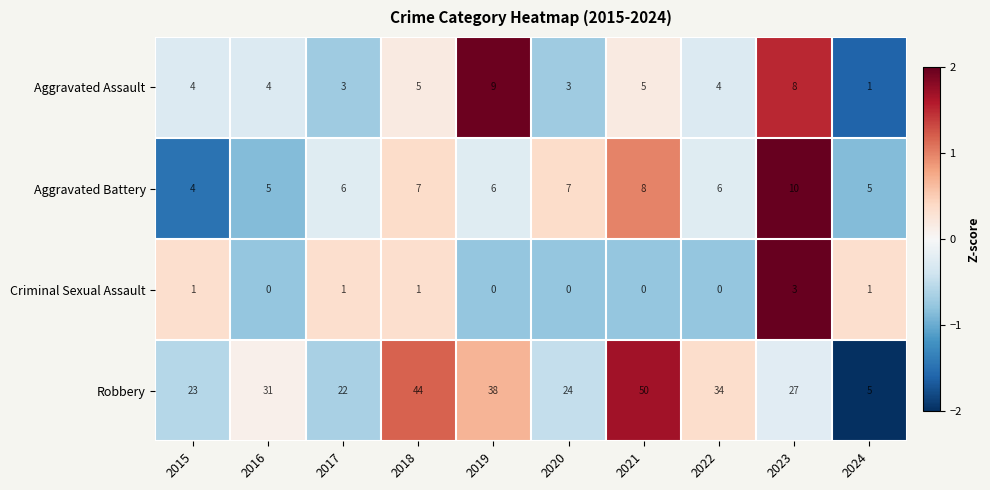

How many Criminal Sexual Assault values are between 0 and 1?

9